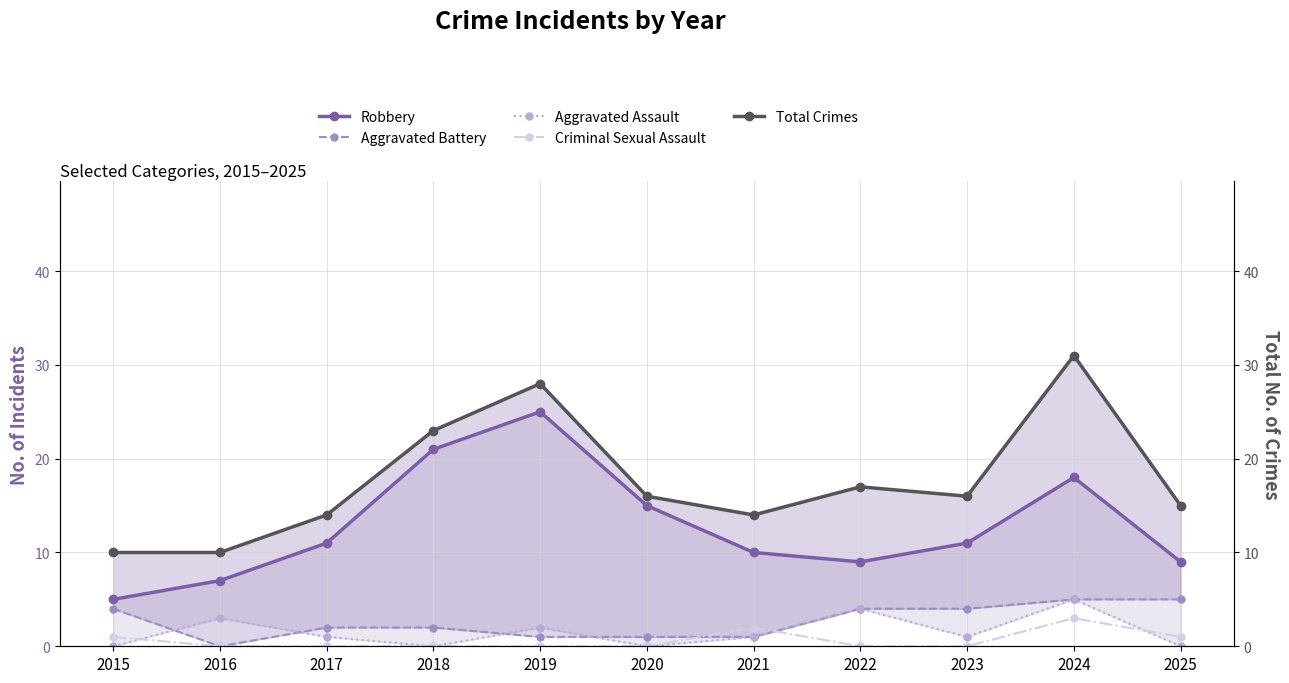

At which category is the sum across all series the highest?

2024